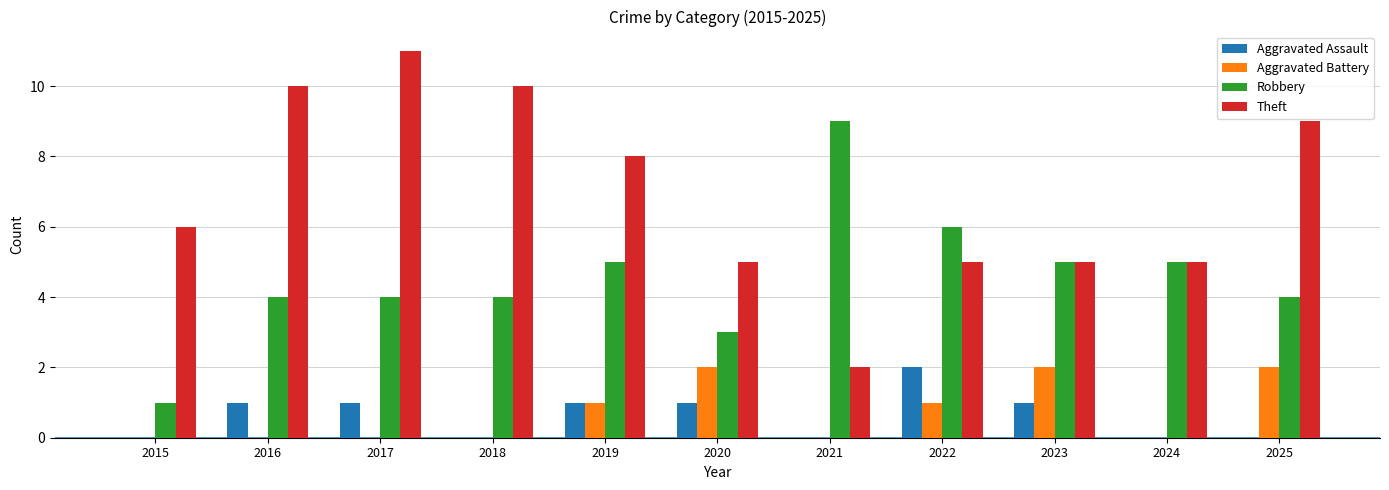

What value does the Robbery series have at 2020?

3